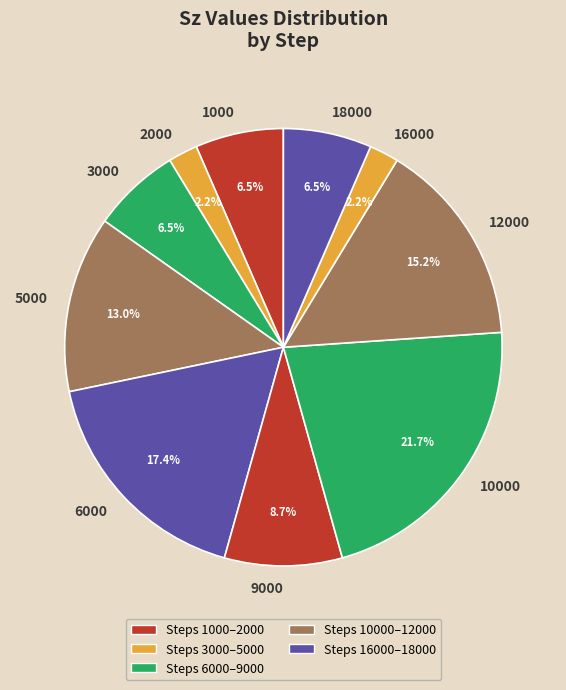

How many slices are in this pie chart?

10